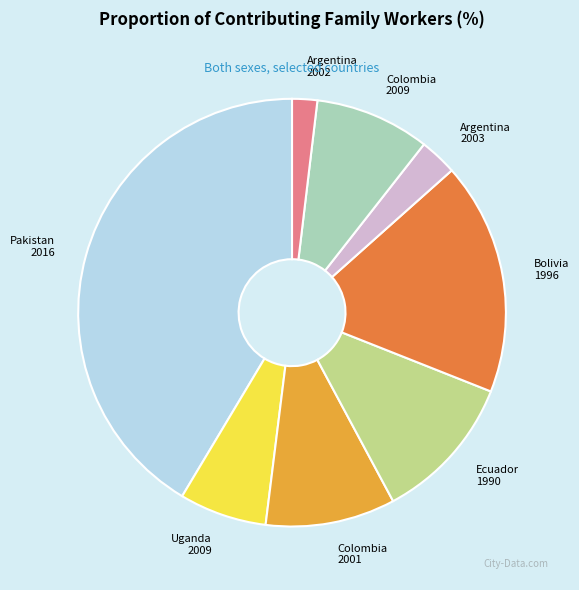

Does any single category account for the majority?

No